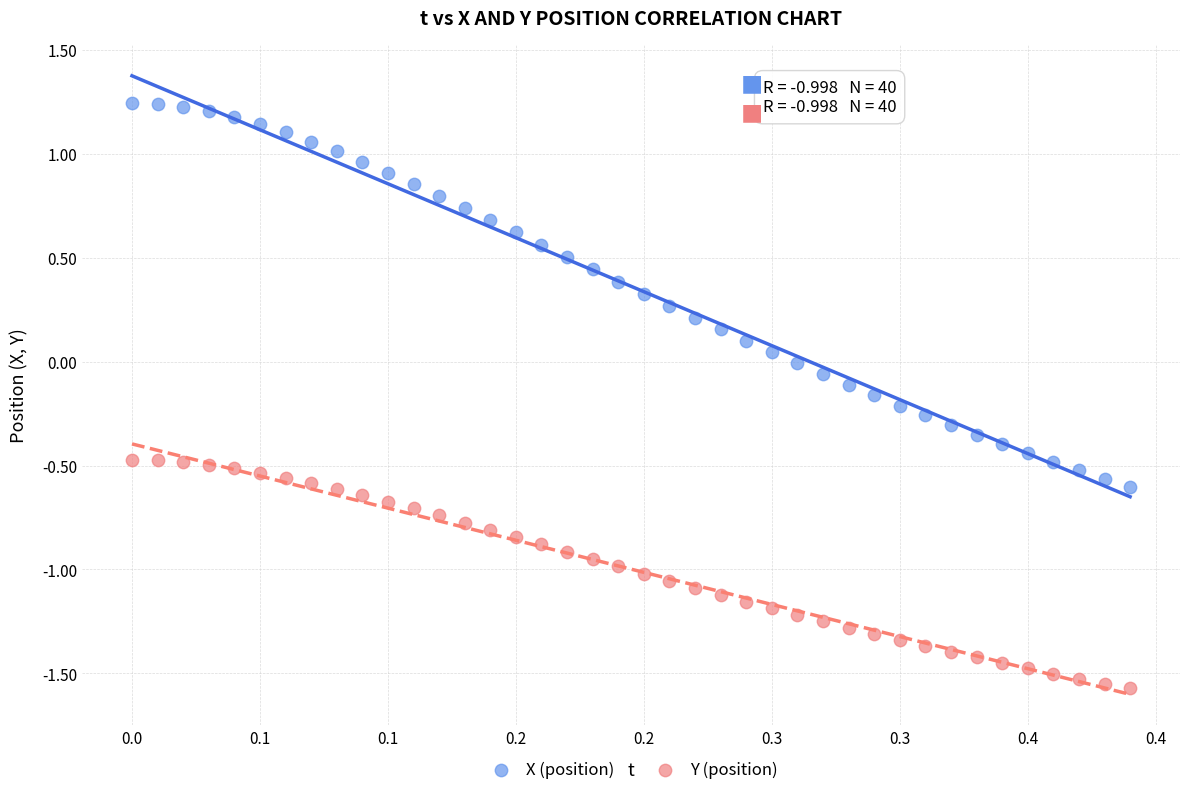

Across all data points, what is the range of Y values (max minus min)?

2.8